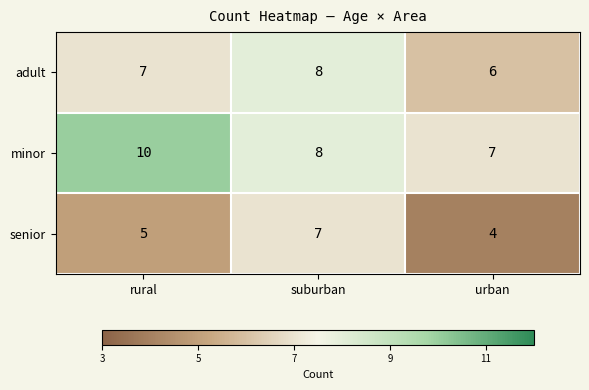

List the series in order of their peak value, highest first.

minor, adult, senior